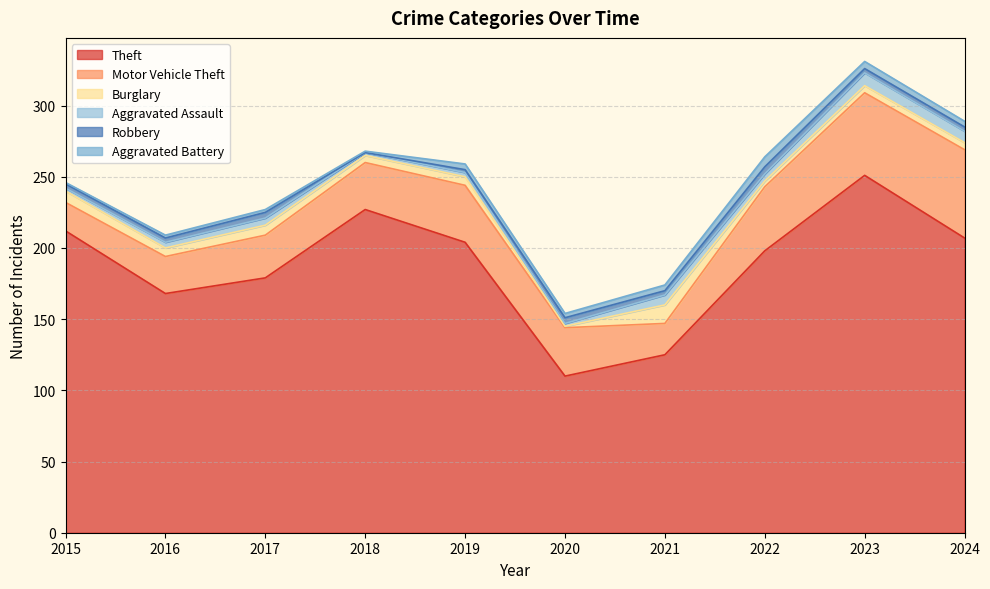

List the labels in order of Theft value, smallest first.

2020, 2021, 2016, 2017, 2022, 2019, 2024, 2015, 2018, 2023